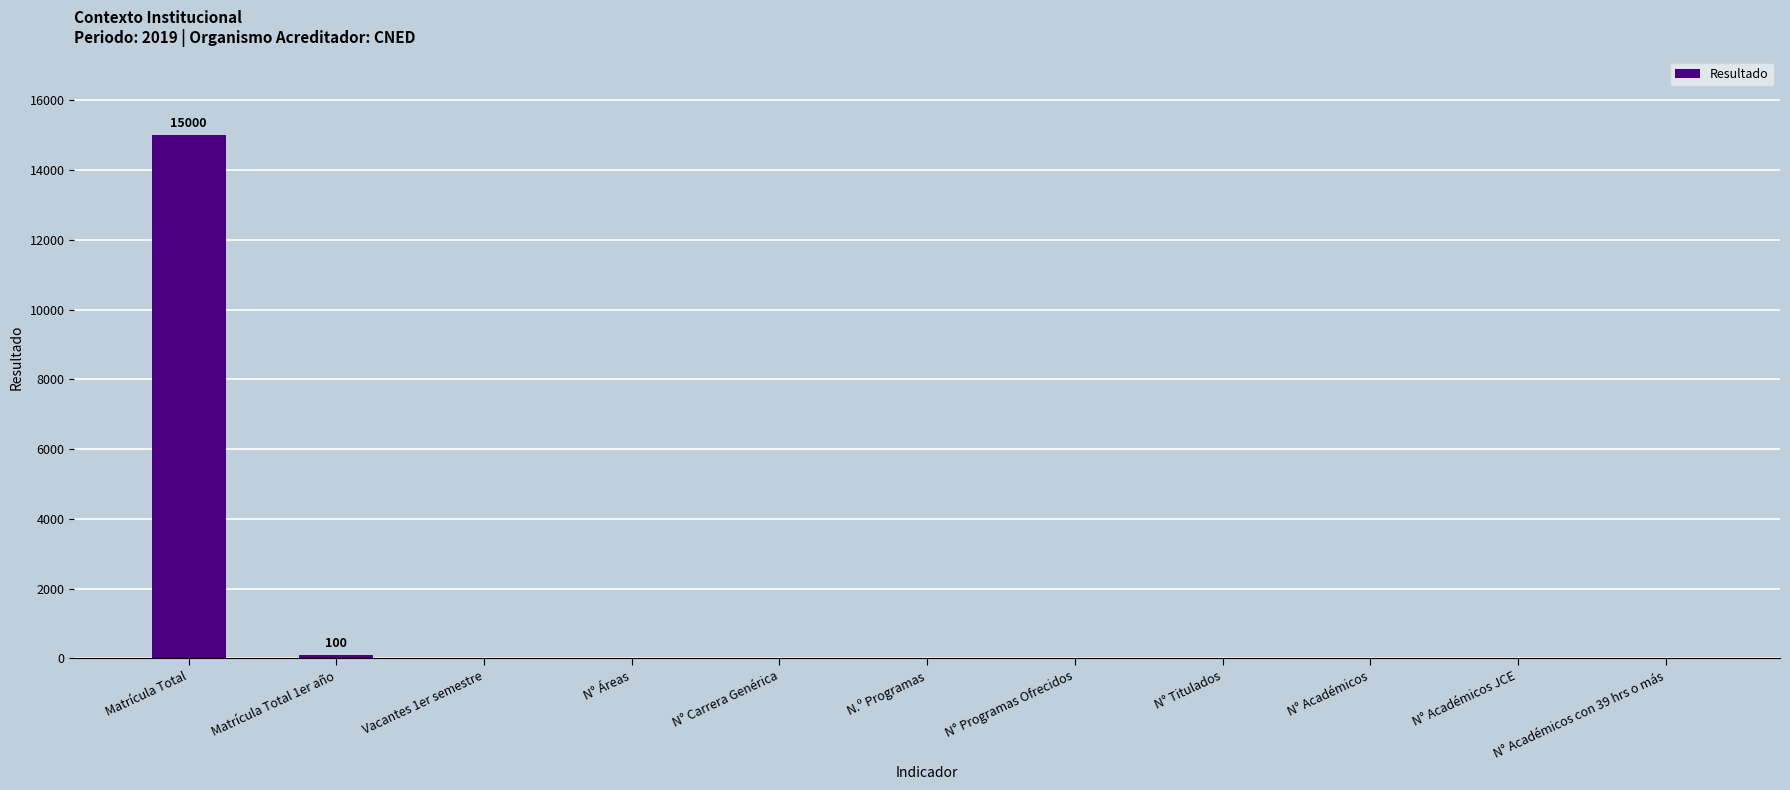

True or false: the data shows 0 at N° Académicos JCE.

True